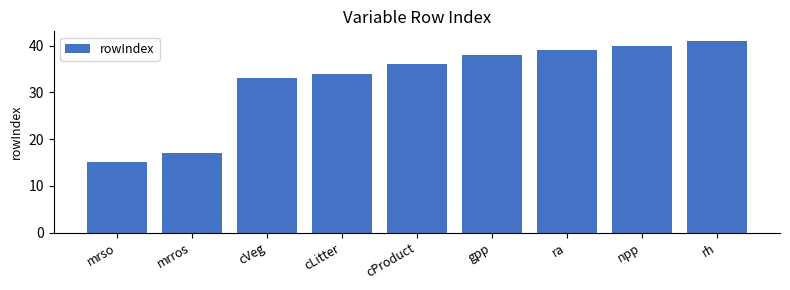

At which category does the chart reach its minimum across all series?

mrso